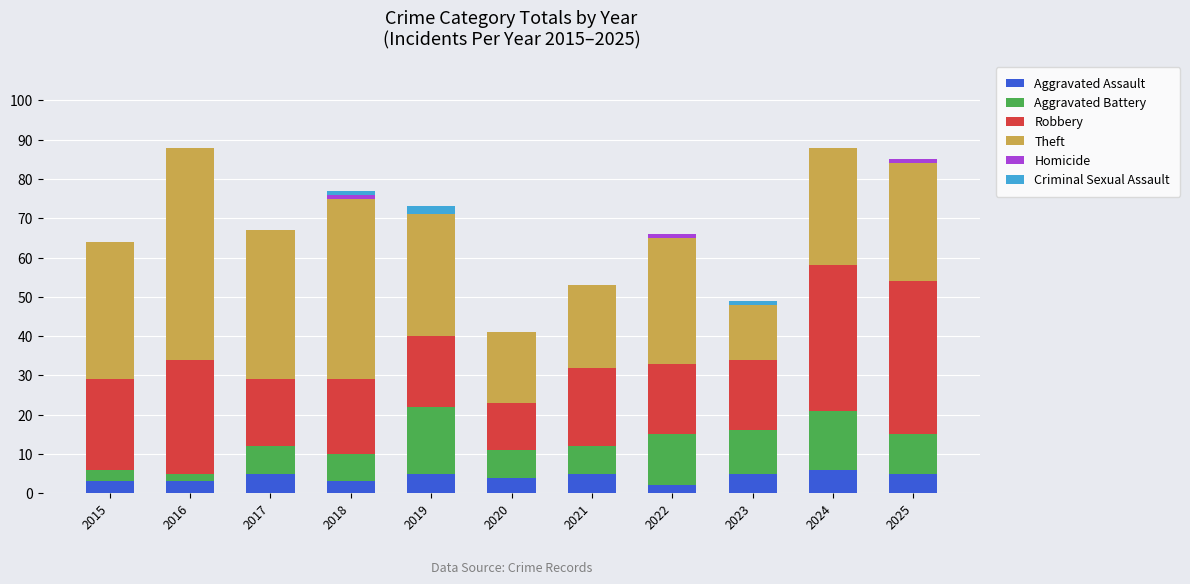

Is it true that Aggravated Assault equals 6 at 2024?

True